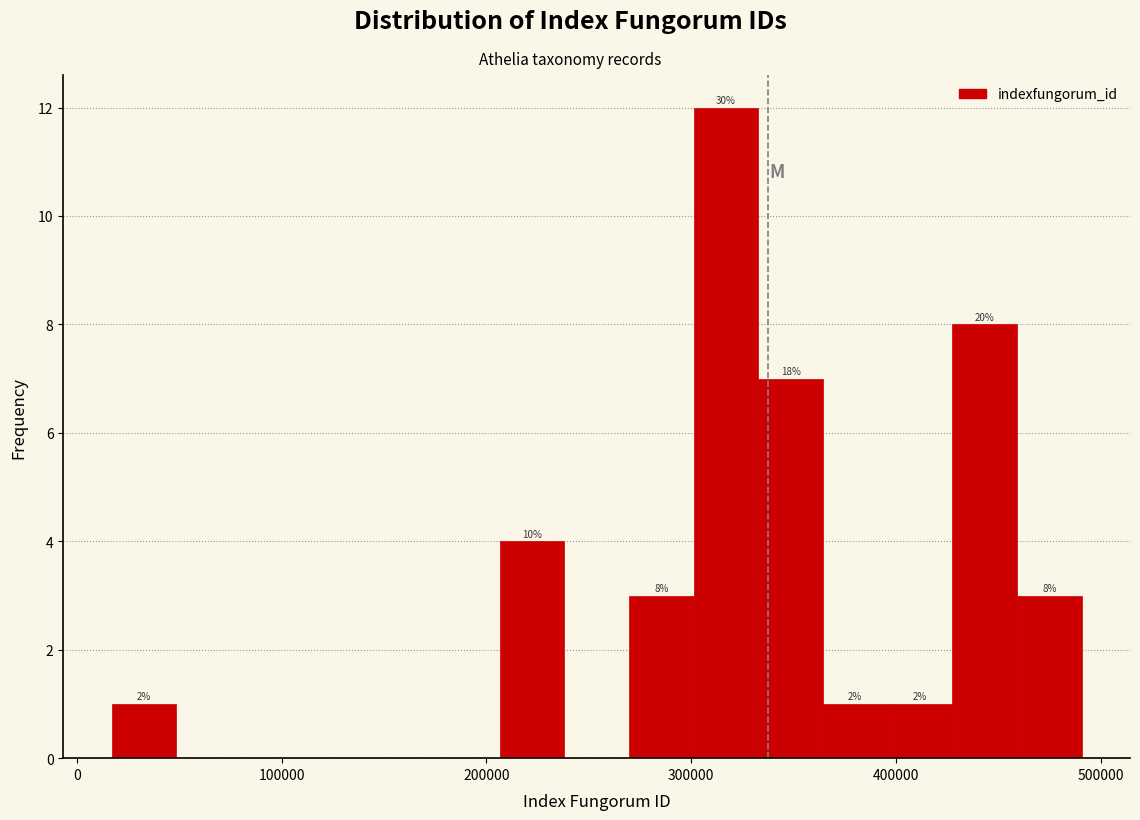

Around what value on the x-axis is the tallest bar? Give the approximate position of its centre, as read against the axis.

320000